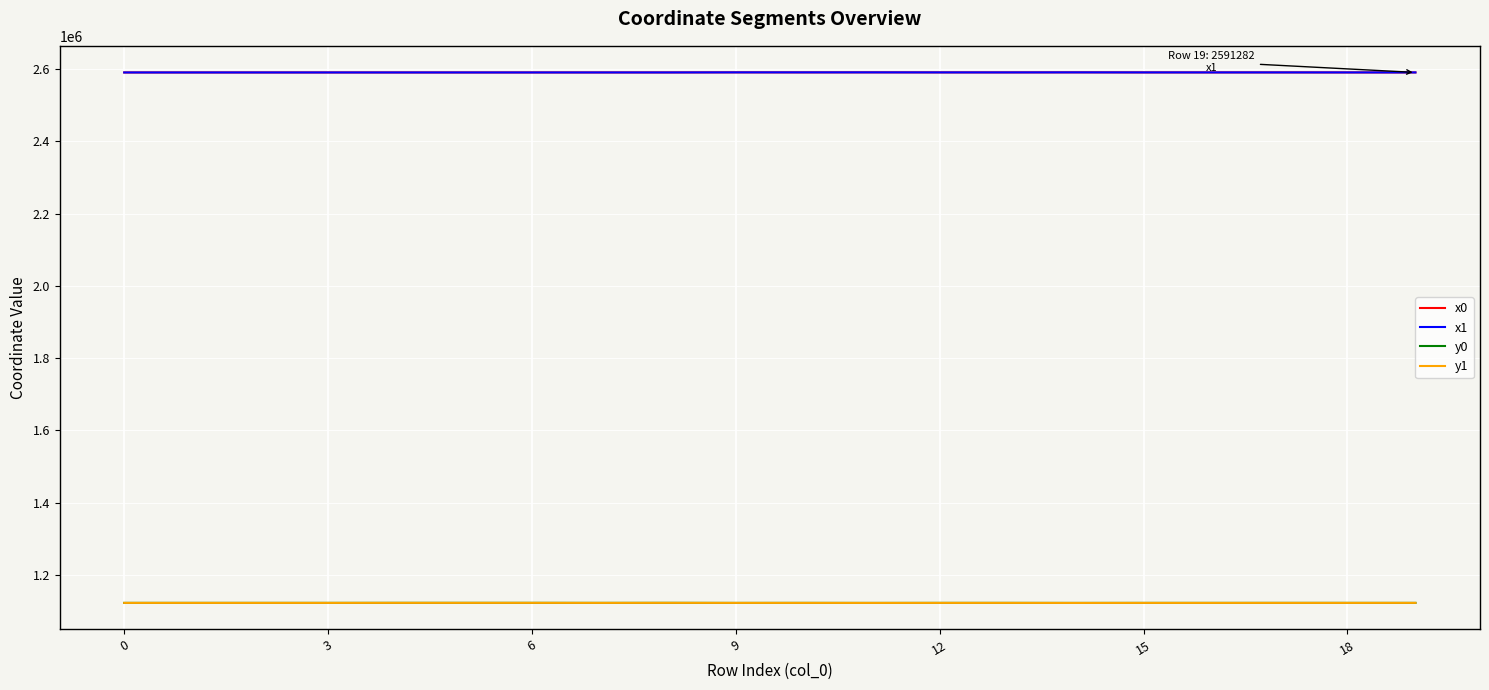

What is the maximum value for x1?

2591486.5